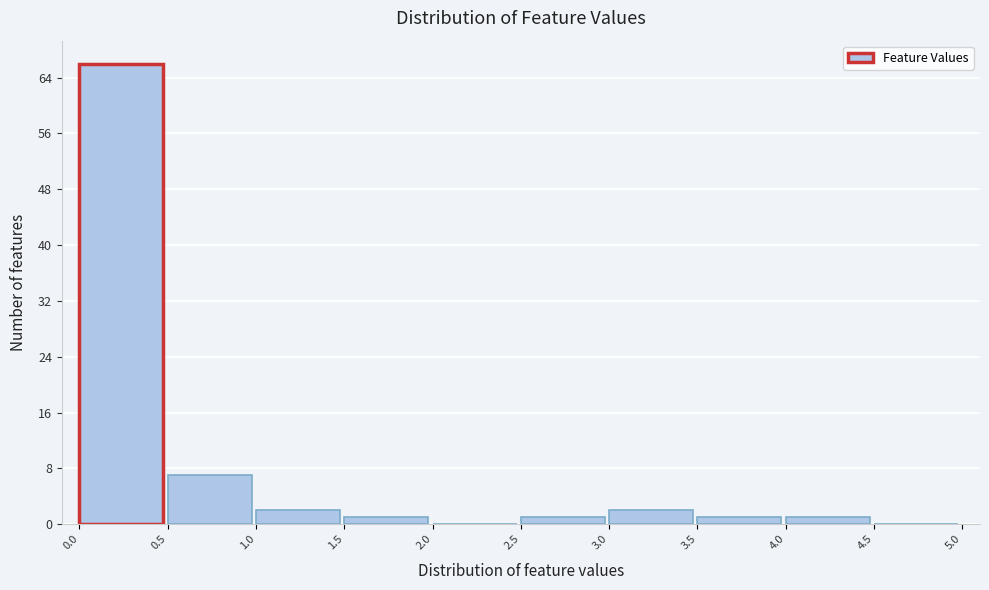

What is the height of the bar covering 1.5 to 2.0 on the x-axis? The values are not printed on the chart, so give them approximately, as read against the axis.

1